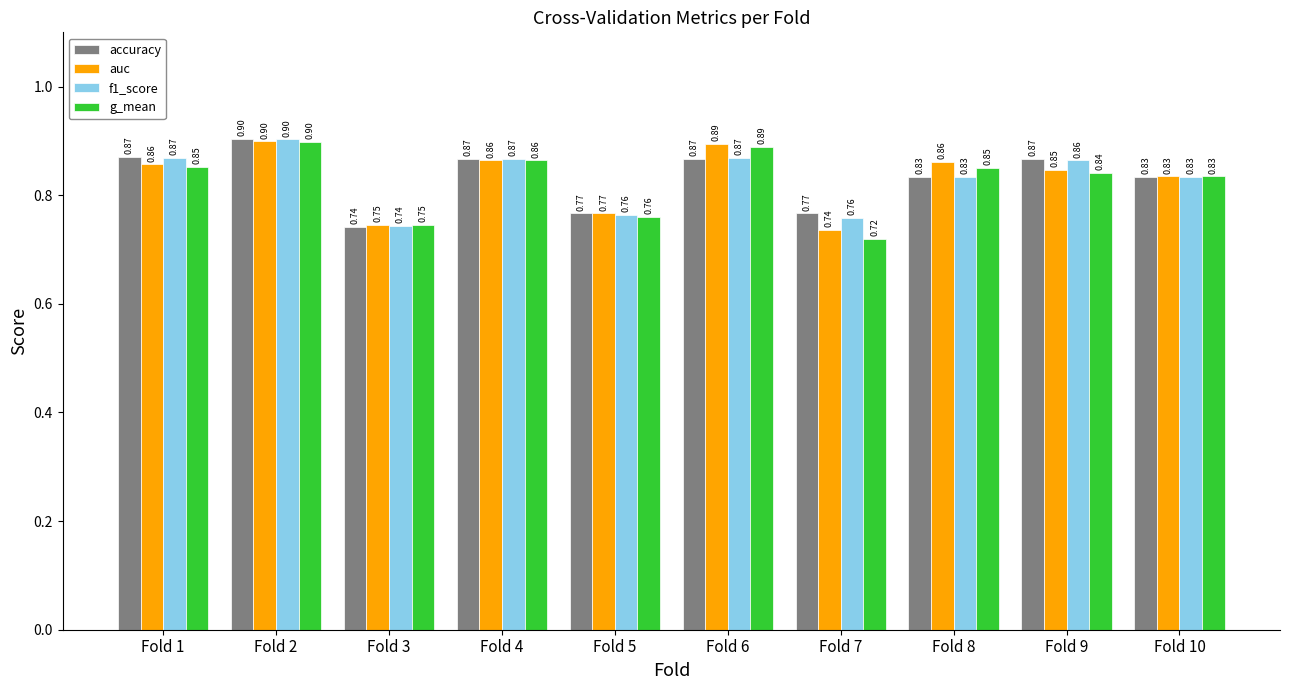

What is the total value across all series at Fold 10?

3.3